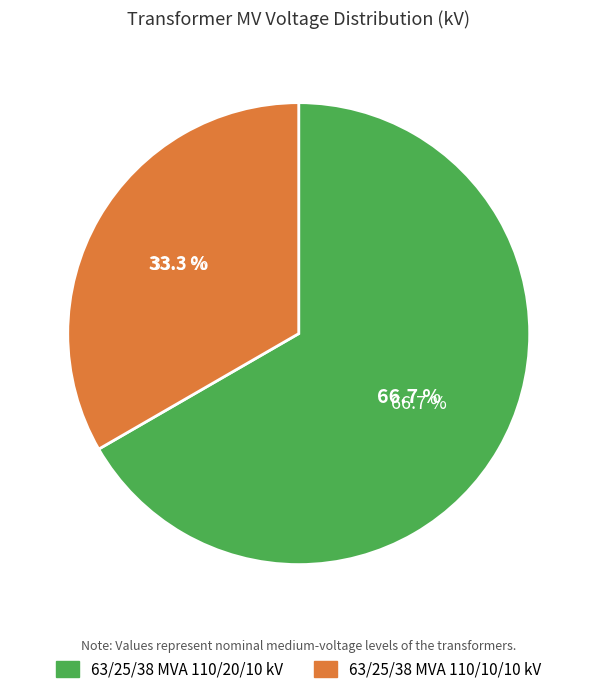

To the nearest percent, what is the difference between the 63/25/38 MVA 110/10/10 kV and 63/25/38 MVA 110/20/10 kV slice percentages?

33%